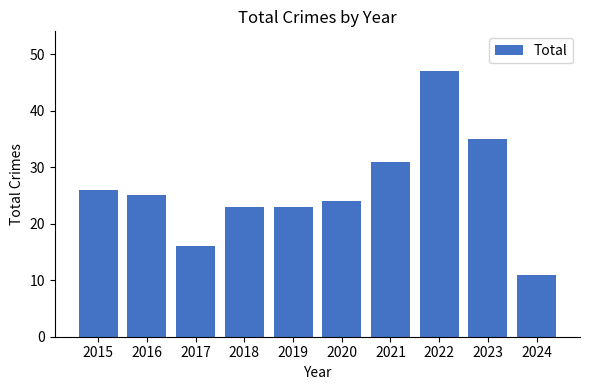

The value at 2023 is 10. True or false?

False